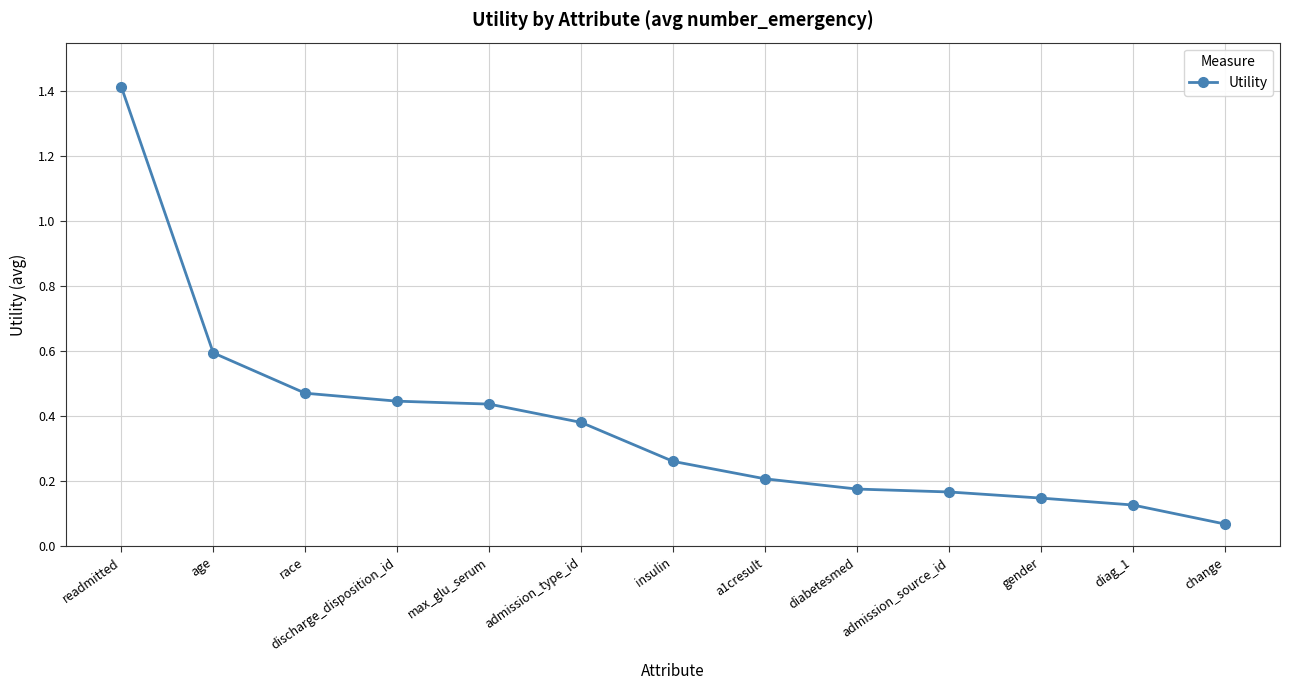

True or false: the data has more than 2 interior local peaks.

False